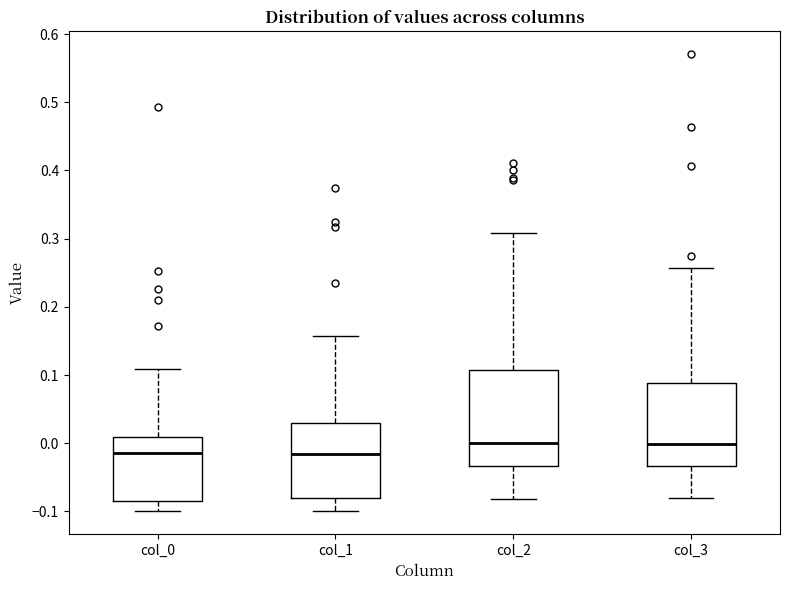

Comparing the boxes themselves (not the whiskers), which one is the tallest?

col_2